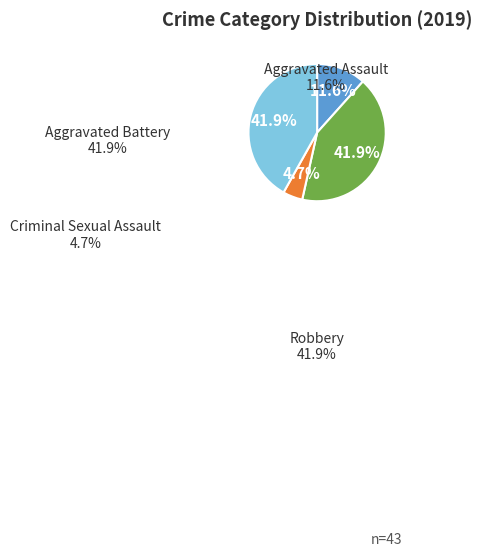

Combined, do Aggravated Battery and Robbery account for over 50%?

Yes